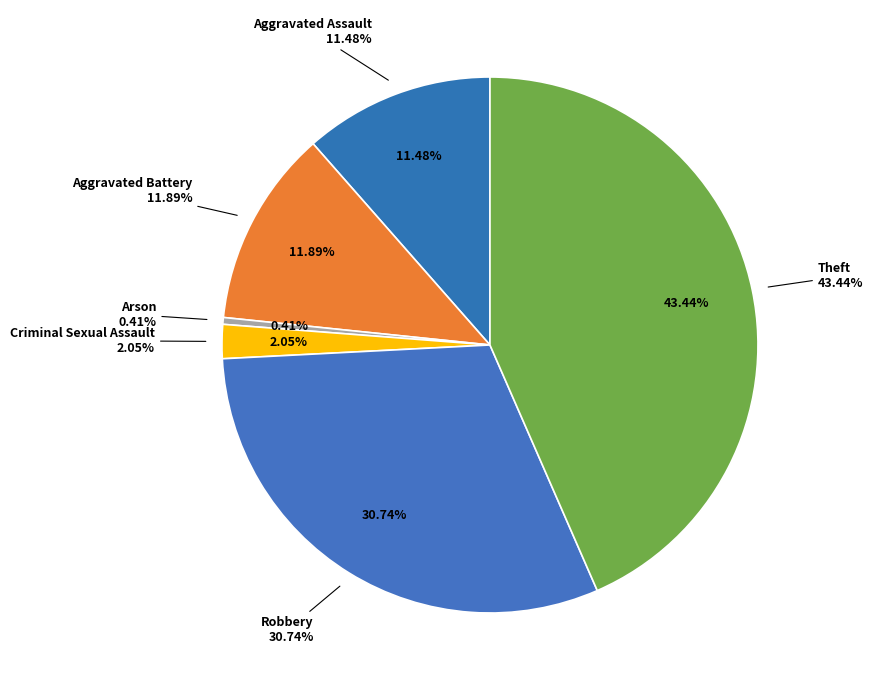

Is it true that Arson is 14% of the pie?

False